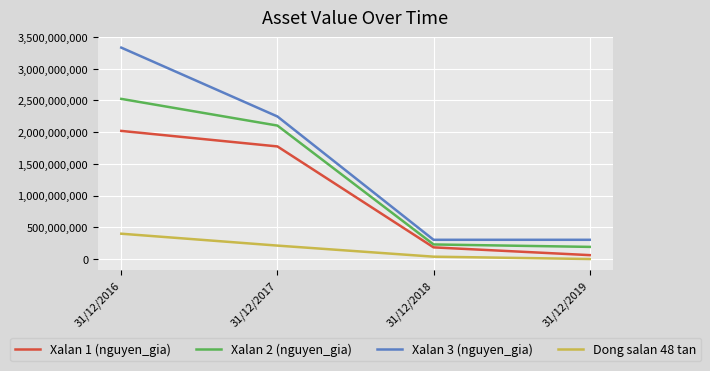

Which category has the highest value across all series?

31/12/2016